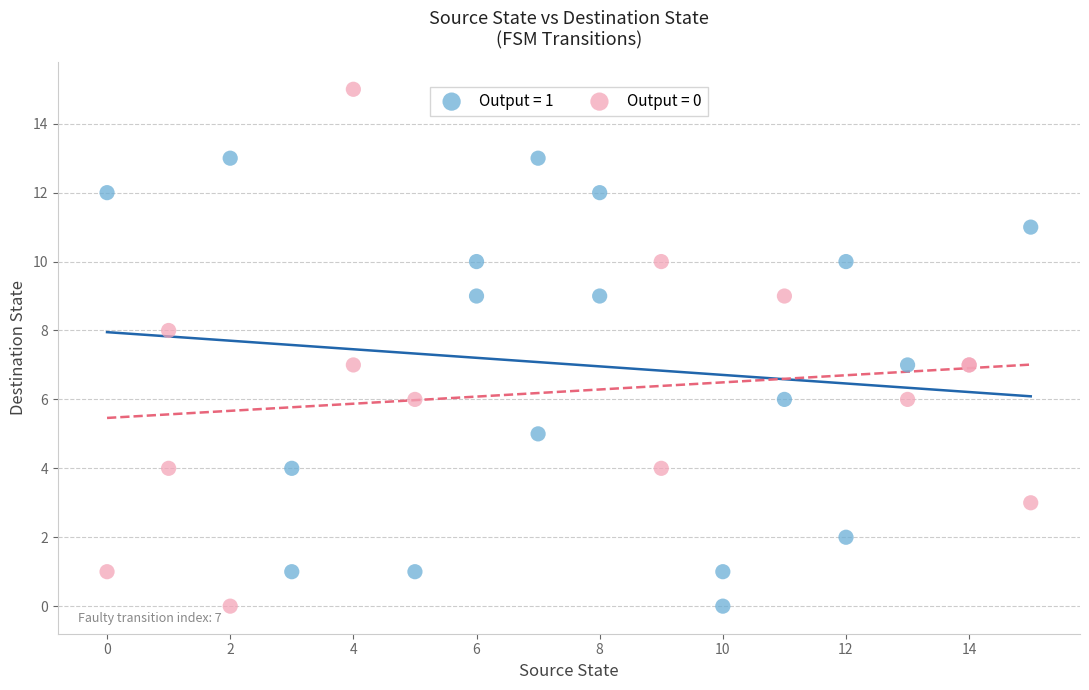

Which series has the largest Y range (max minus min)?

Output = 0